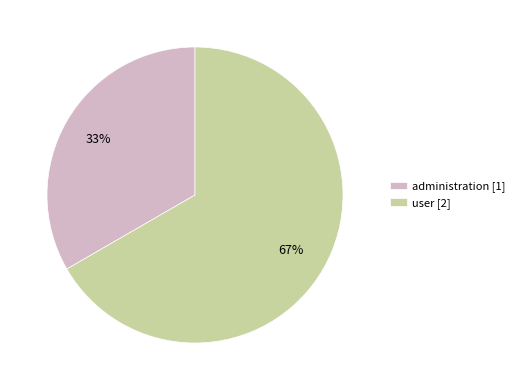

Do administration [1] and user [2] together represent more than half of the pie?

Yes